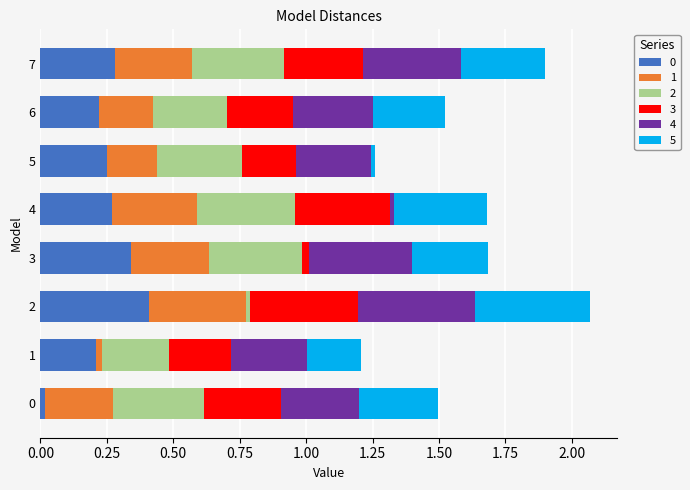

How many distinct data groups are displayed?

6